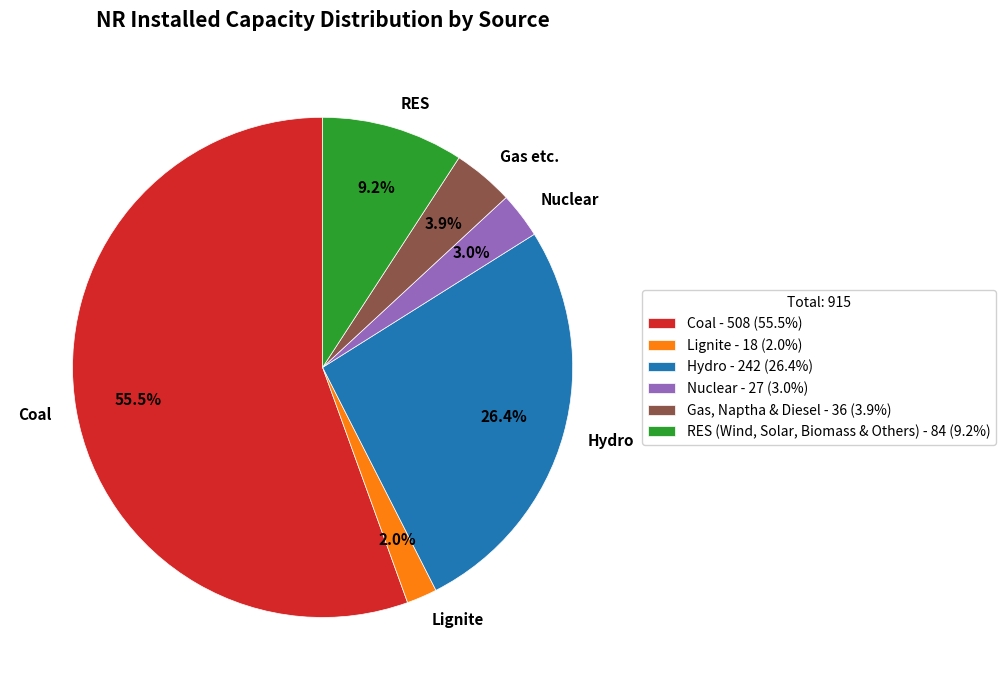

What percentage is the Gas, Naptha & Diesel slice, to the nearest percent?

4%